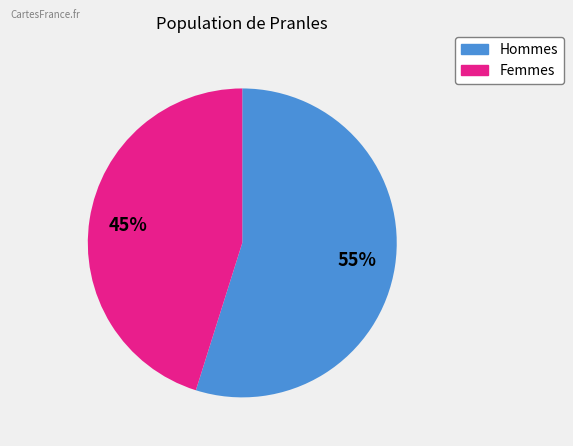

Is there a majority slice in this chart?

Yes